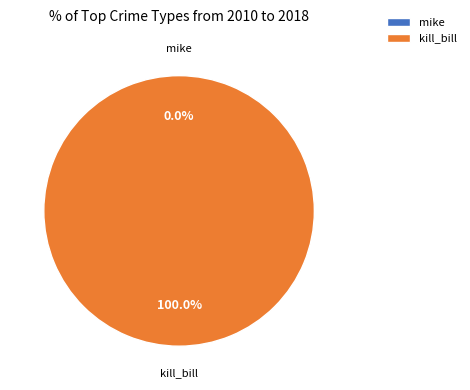

Which has a higher value, kill_bill or mike?

kill_bill